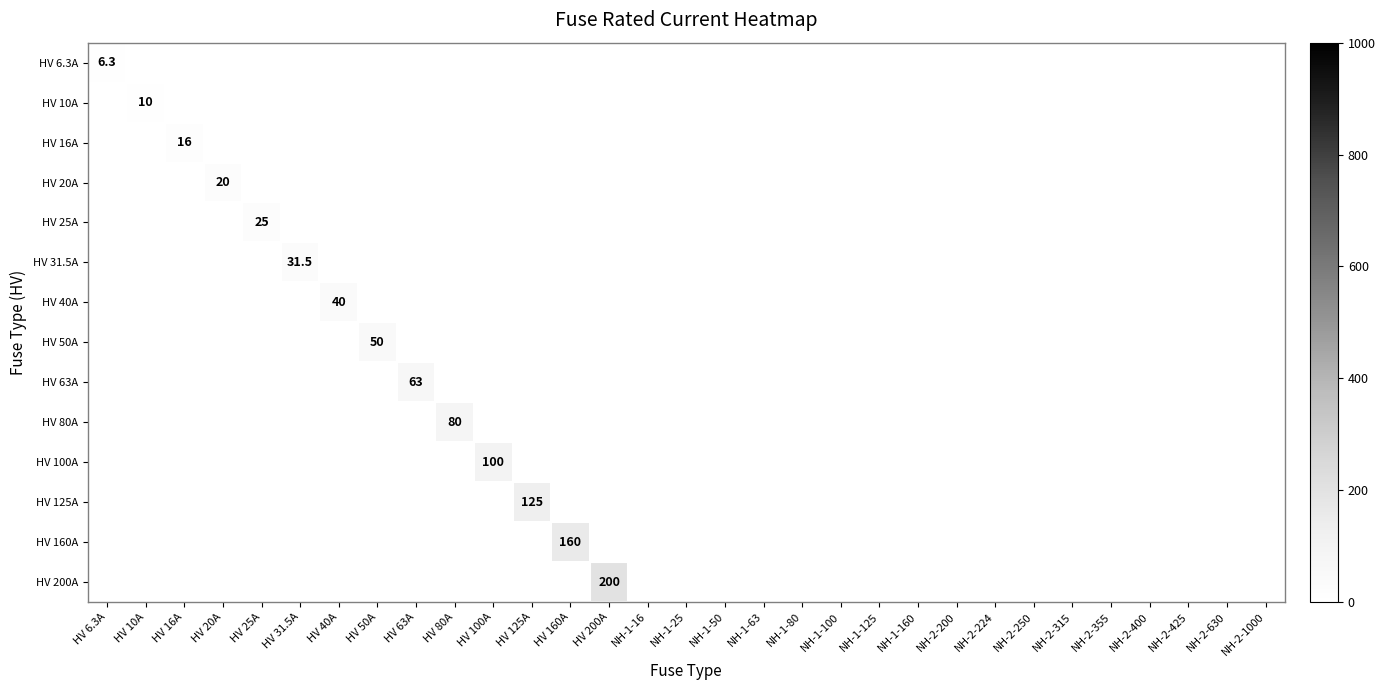

How many series are shown in this chart?

14